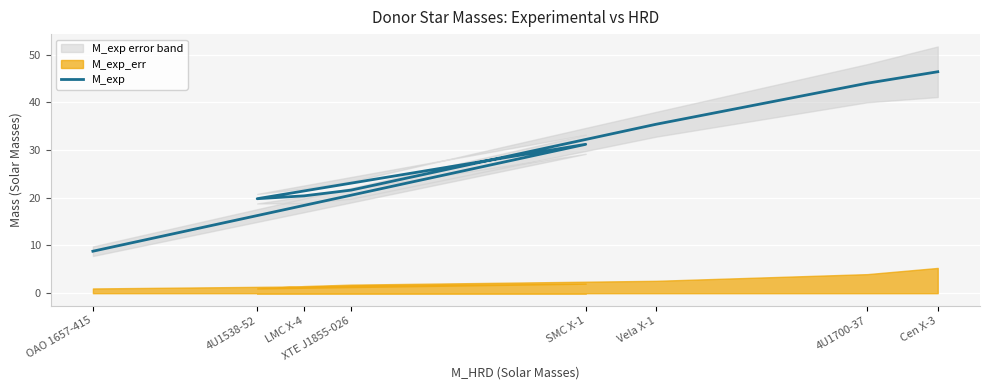

At which label does the data first exceed 31?

SMC X-1